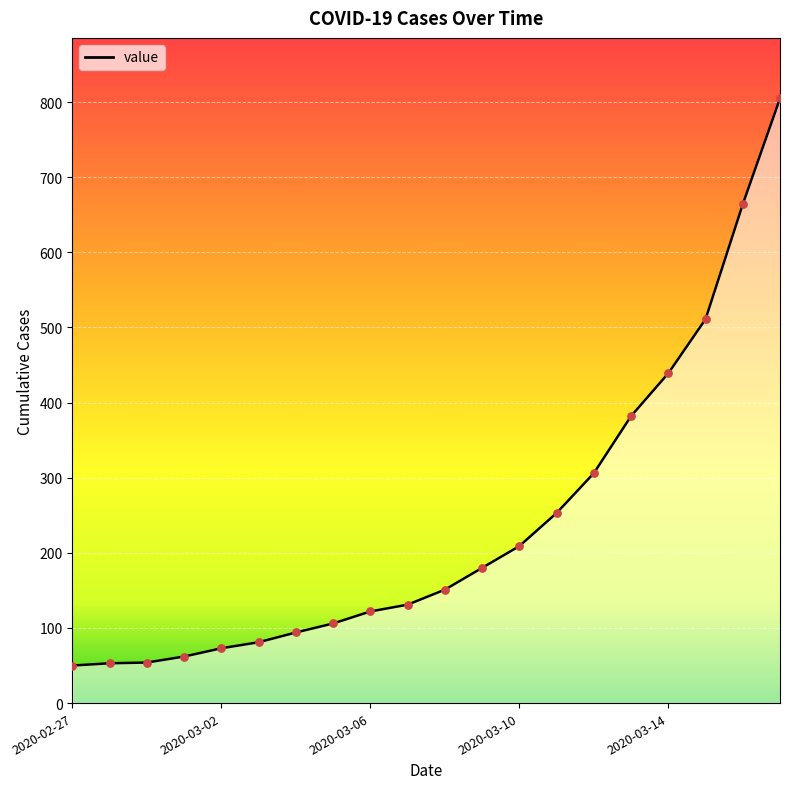

What is the difference between the maximum and minimum values?

755